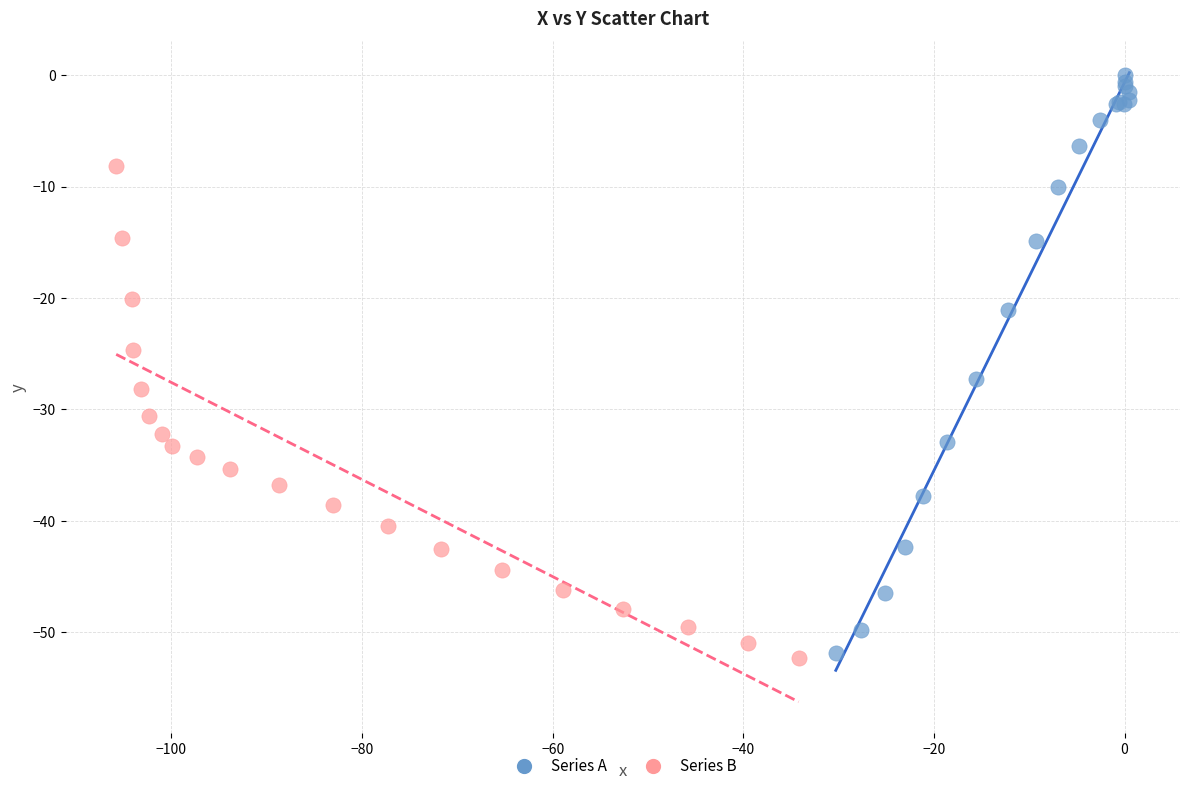

Which series has the largest Y range (max minus min)?

Series A